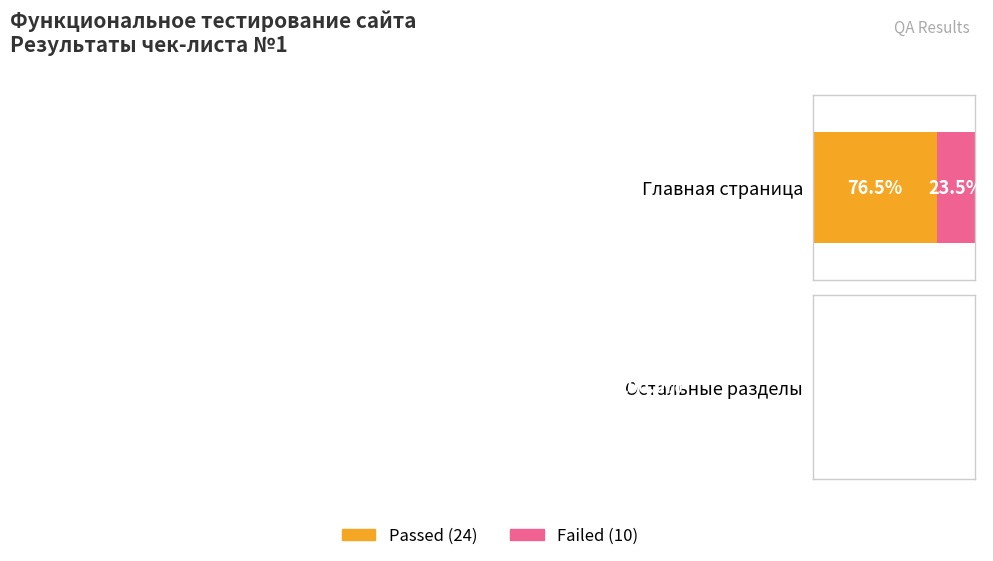

What is the difference between the maximum and minimum values in the Passed series?

38